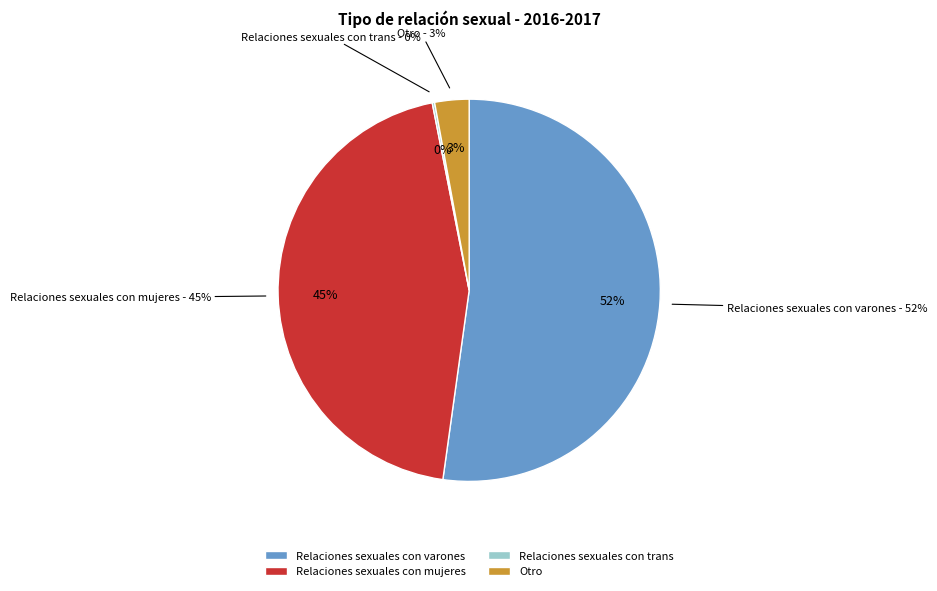

Which slice is the largest?

Relaciones sexuales con varones